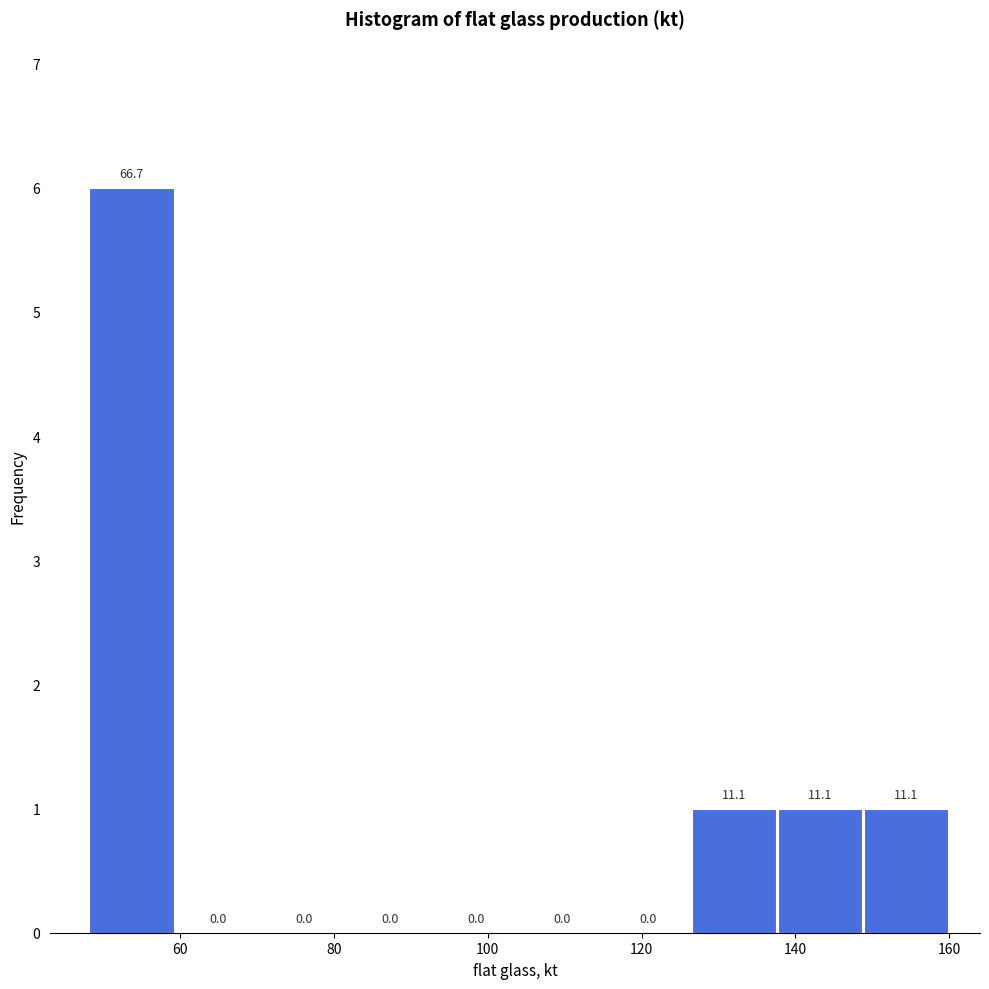

Which range on the x-axis has the tallest bar?

48 to 60